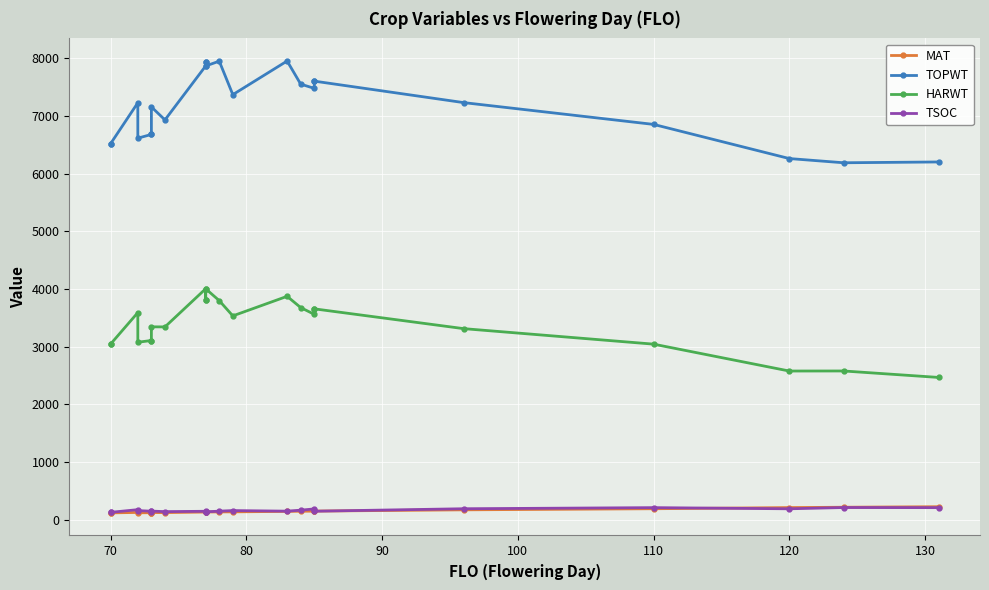

The MAT series shows 42 at 110. True or false?

False